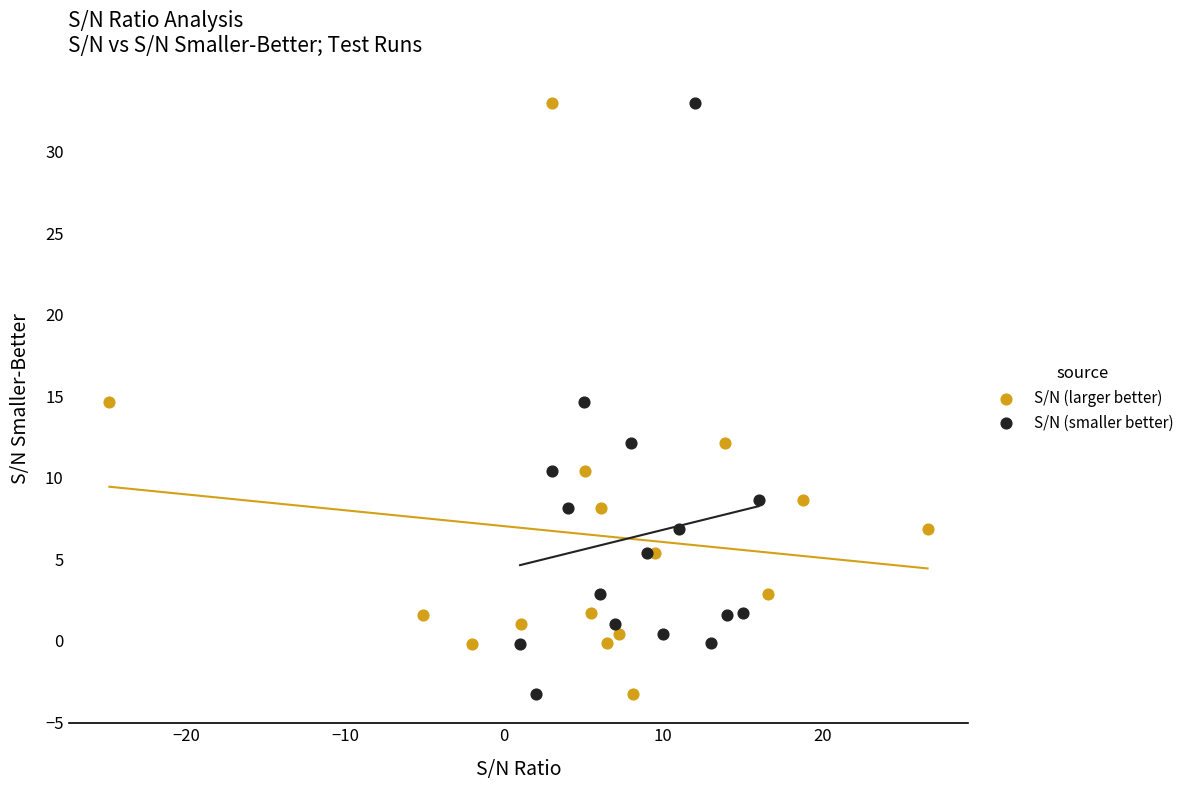

What are all the series names shown in the legend?

S/N (larger better), S/N (smaller better)